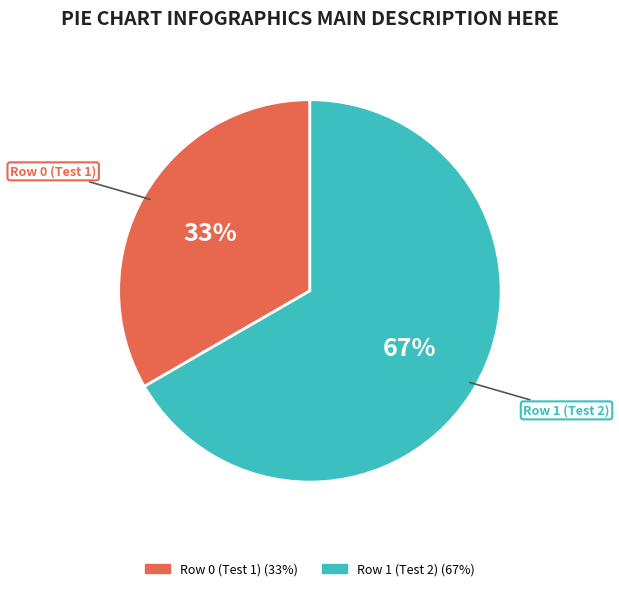

To the nearest percent, what percentage of the pie is Row 0 (Test 1)?

33%